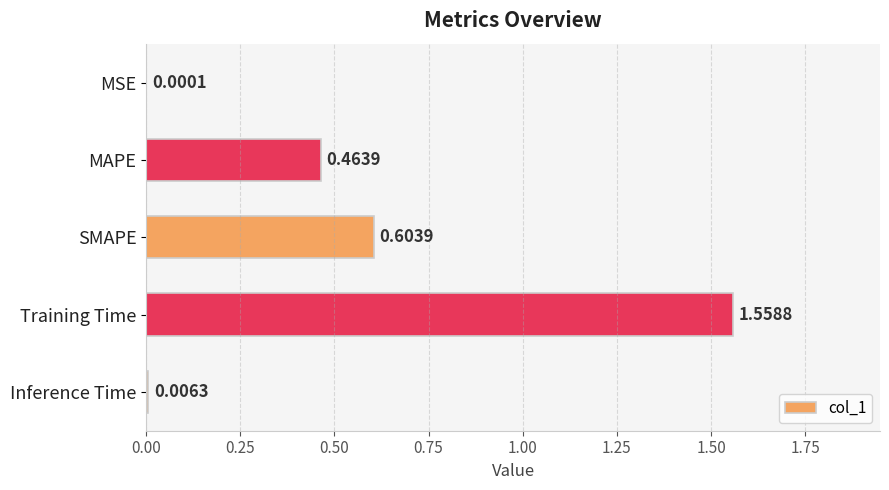

At which label is the value closest to 0?

MSE